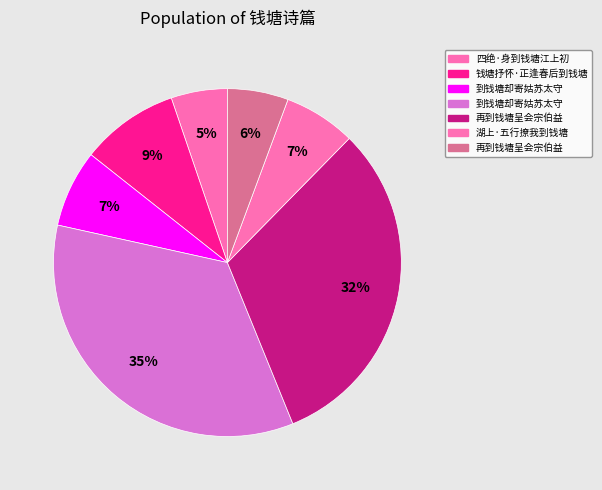

How many slices are in this pie chart?

7